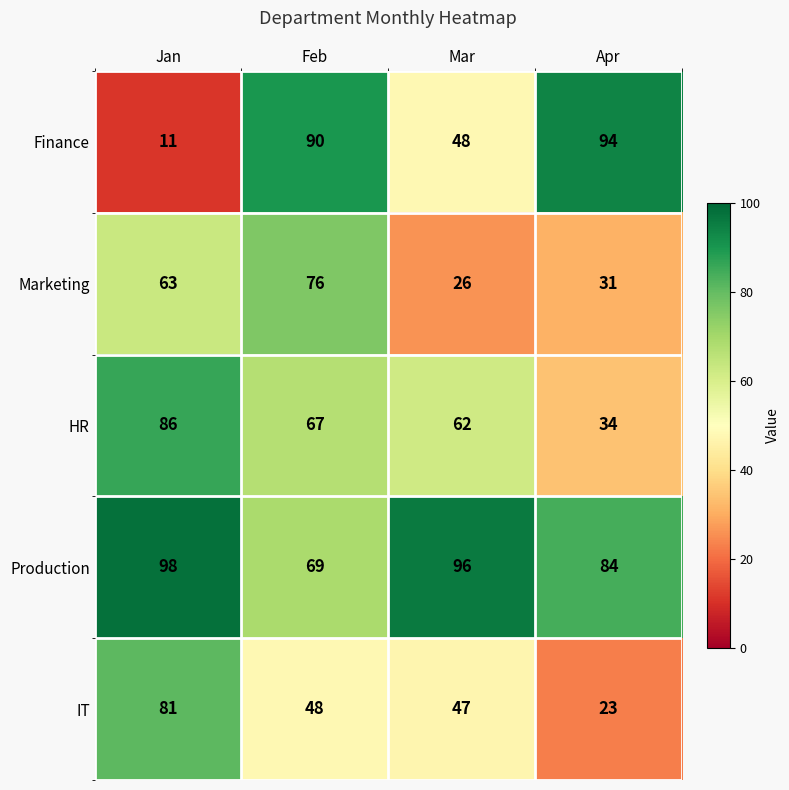

Count the Marketing values in the range 31 to 76.

3